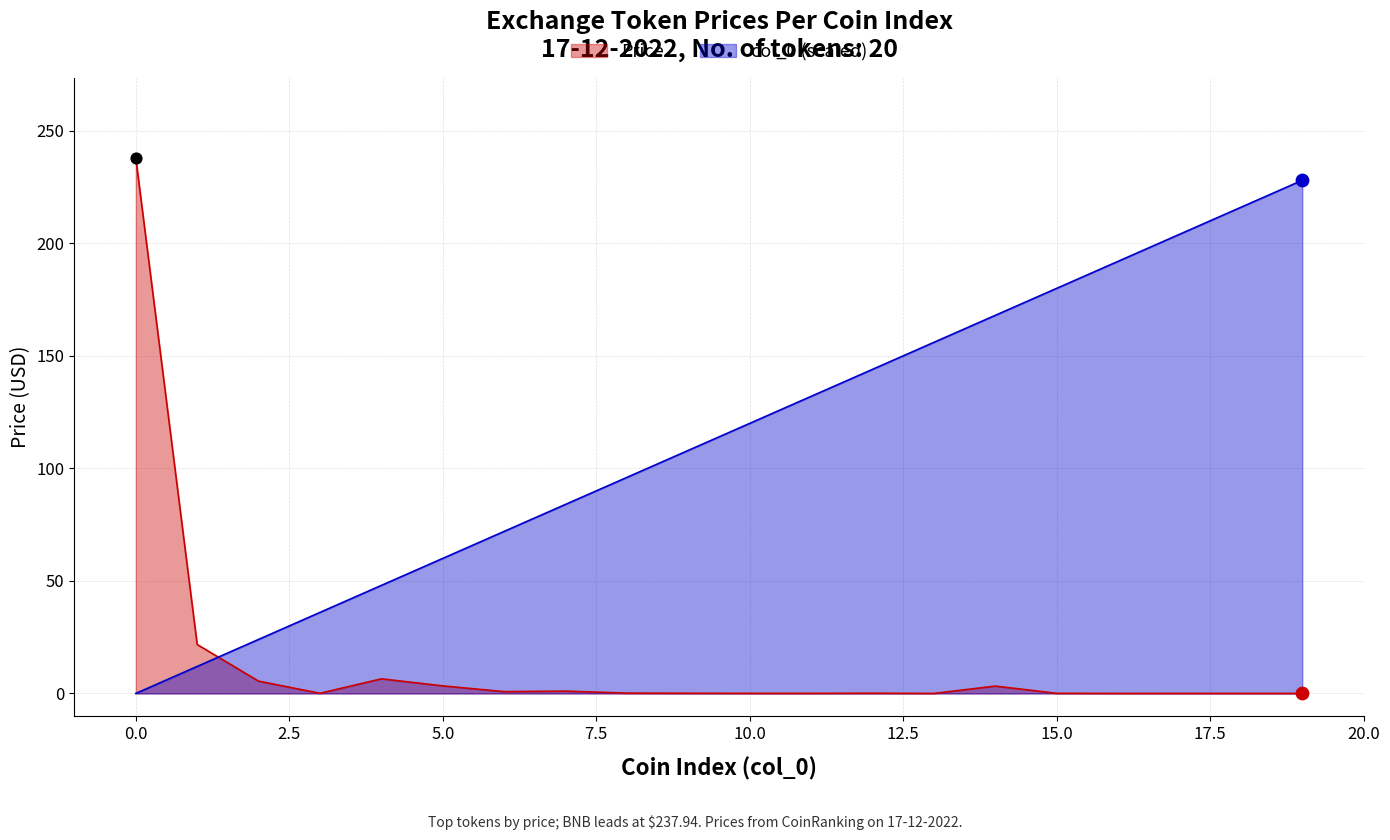

Which series reaches the minimum Y coordinate?

col_0